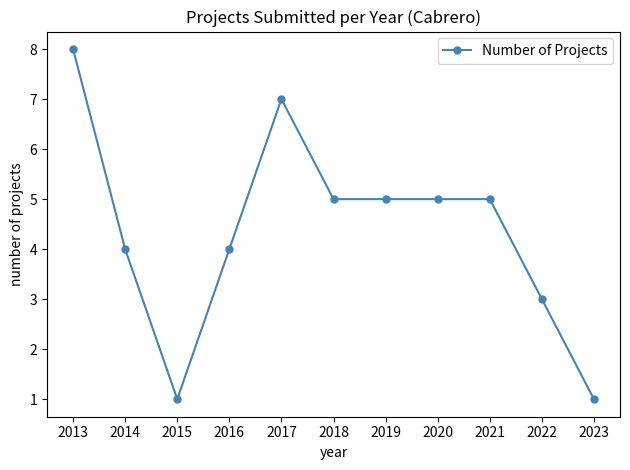

The chart shows a value of 5 at 2018. True or false?

True